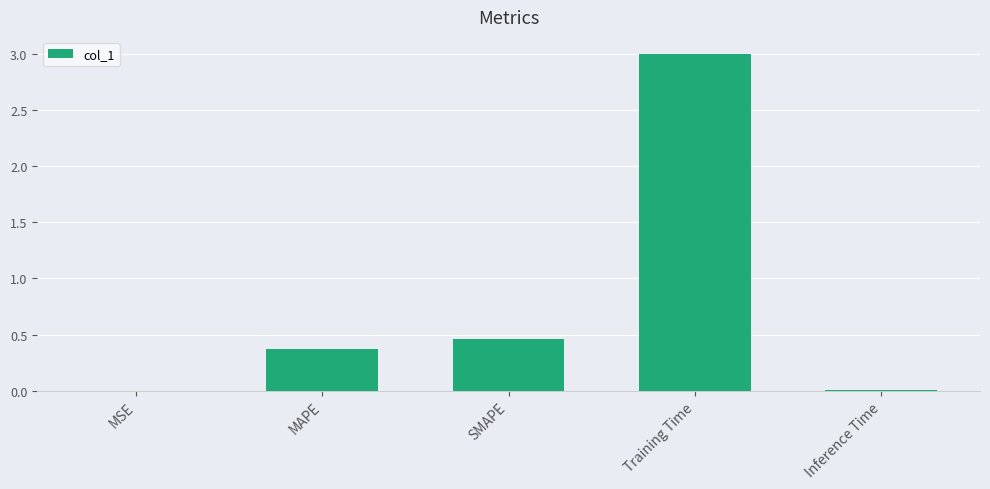

What is the approximate value at MAPE?

0.4